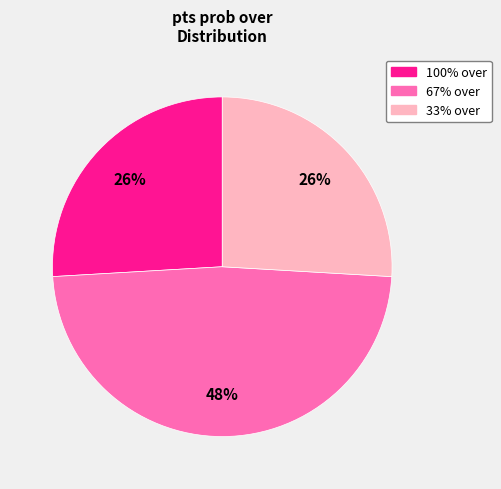

How many slices are in this pie chart?

3